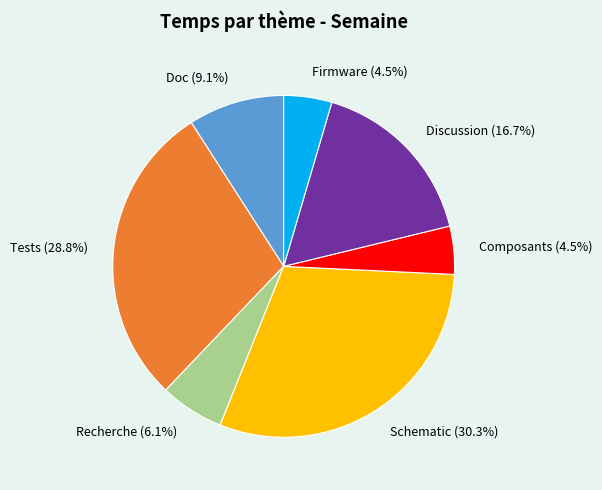

Is Discussion the majority of the pie?

No